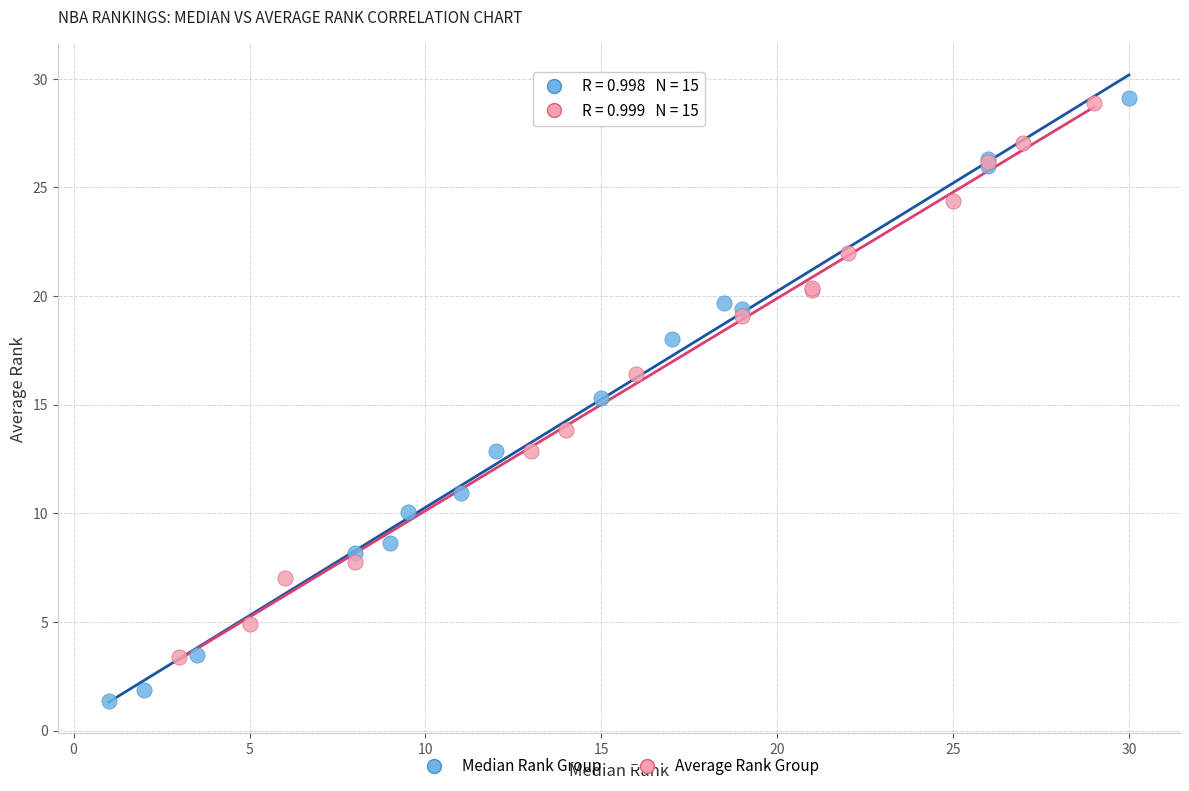

Which series reaches the minimum Y coordinate?

Median Rank Group